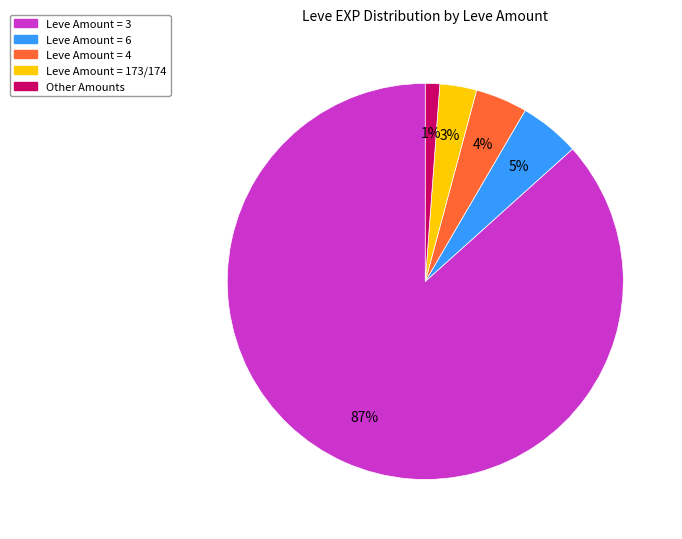

Which has a higher value, Other Amounts or Leve Amount = 4?

Leve Amount = 4